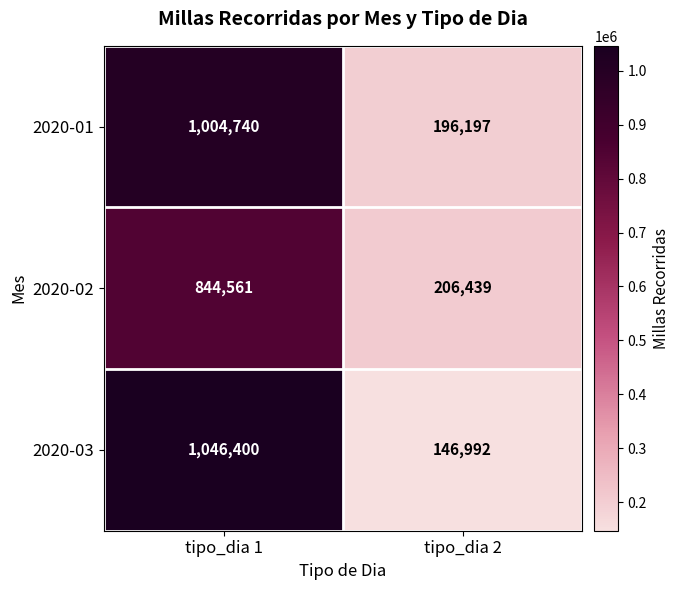

Which series changed the most between tipo_dia 1 and tipo_dia 2?

2020-03